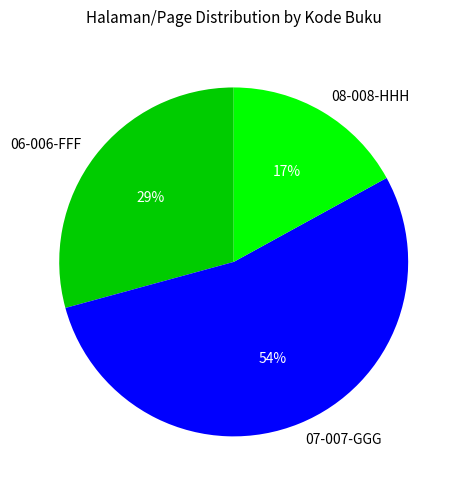

Count the number of slices in the pie.

3